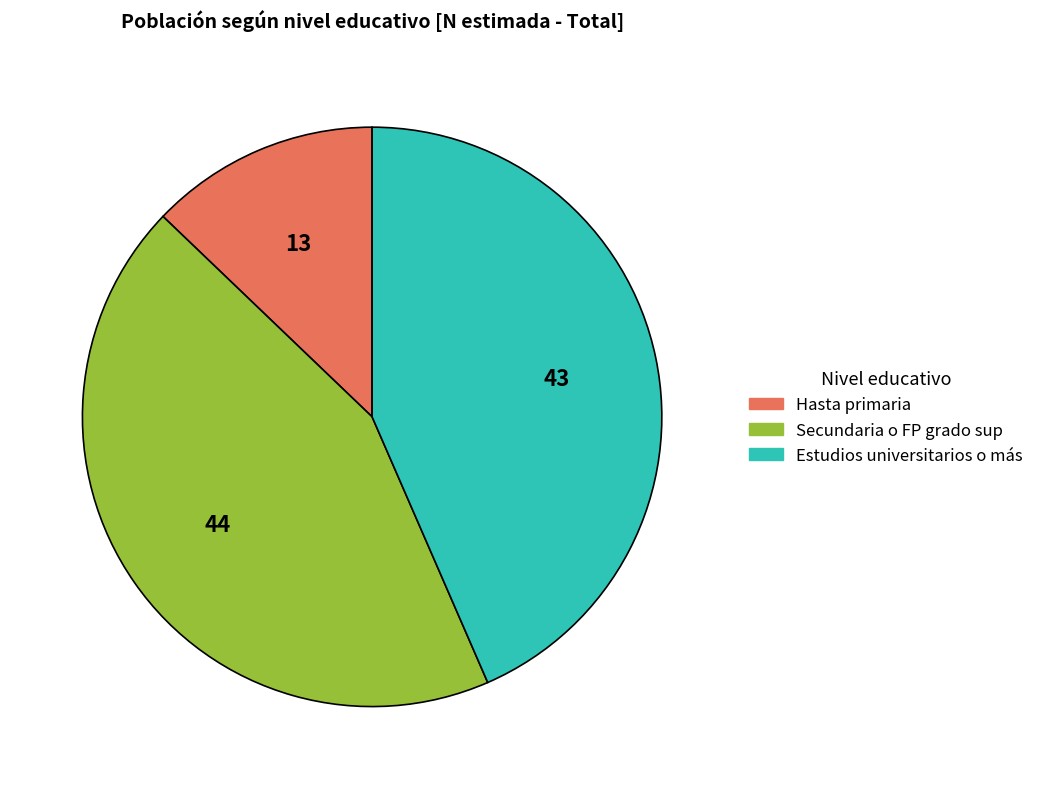

Combined, do Hasta primaria and Secundaria o FP grado sup account for over 50%?

Yes